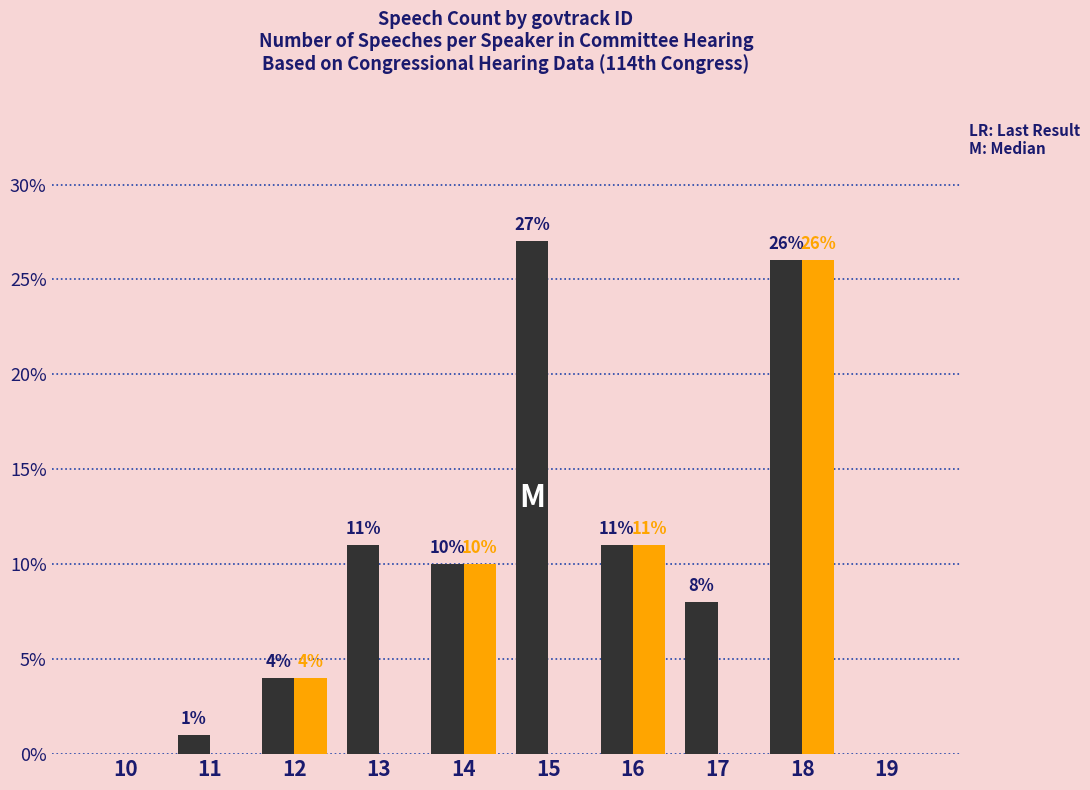

How many categories are shown in the chart?

10